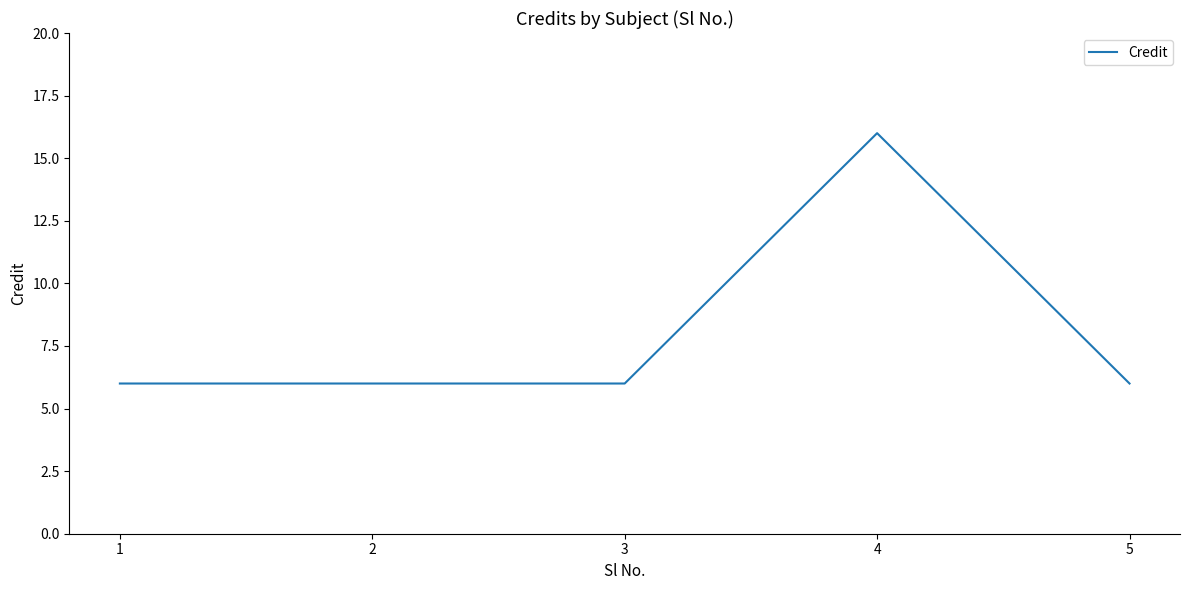

Does the chart display data point markers on the line(s)?

No